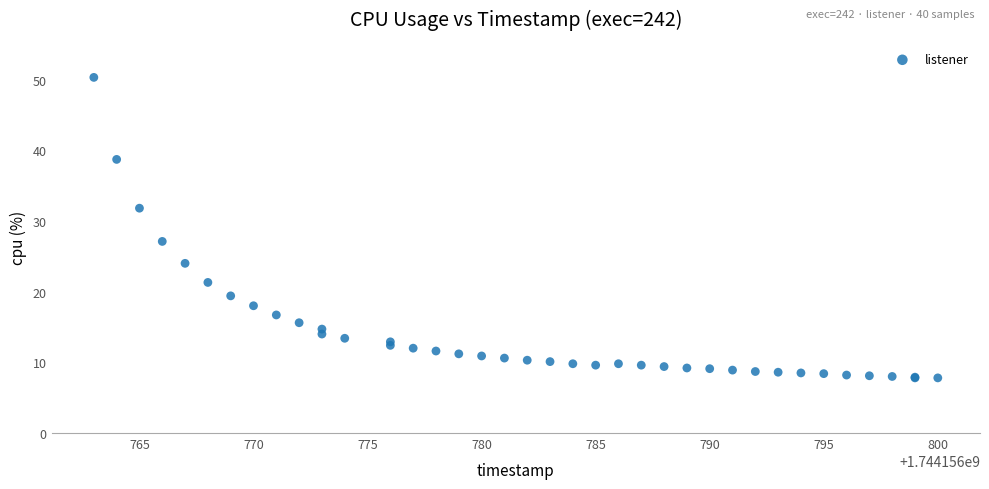

What Y value in the scatter plot is closest to 29?

27.1